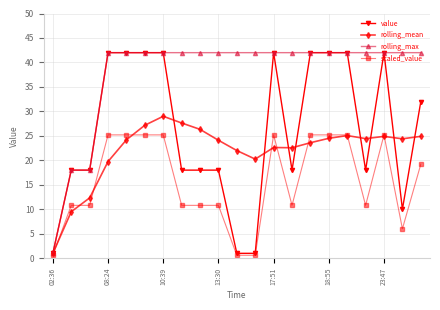

List the series in order of their overall mean, lowest first.

scaled_value, rolling_mean, value, rolling_max